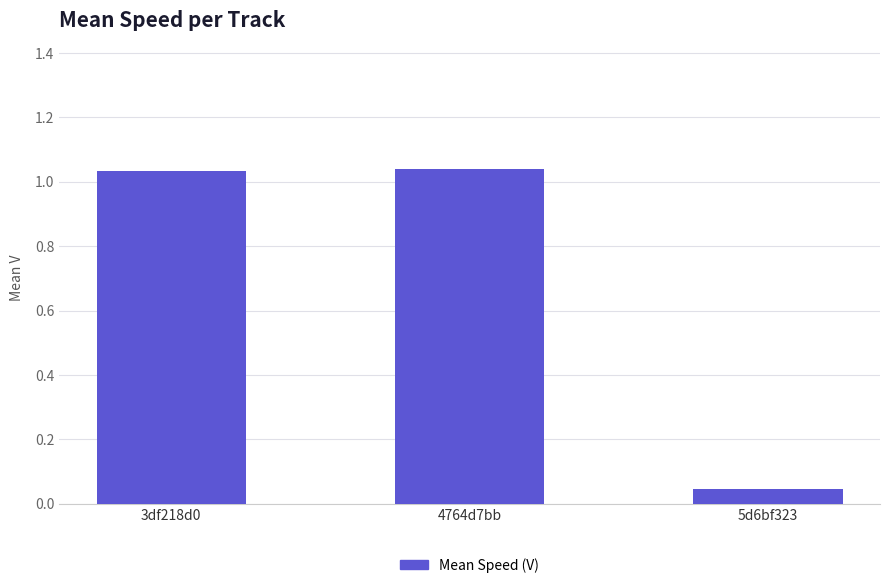

Between 5d6bf323 and 4764d7bb, which is larger?

4764d7bb